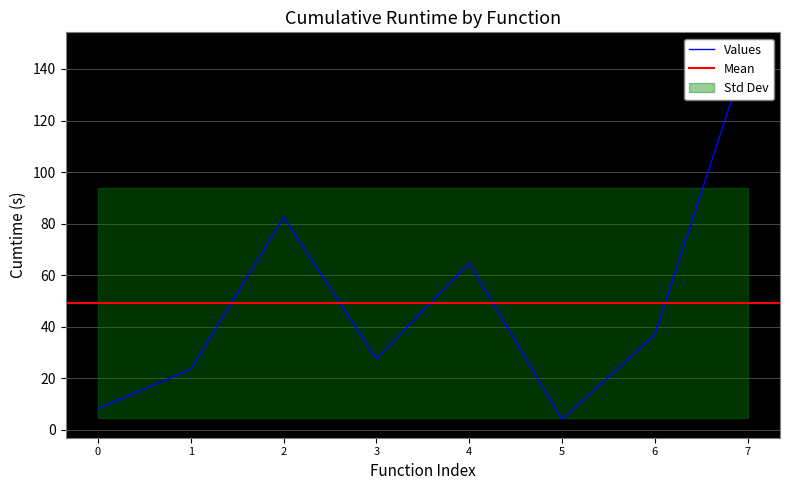

Reading right to left, what are all the values shown in this chart?

147.1	36.8	4.1	64.6	27.5	82.4	23.5	8.2